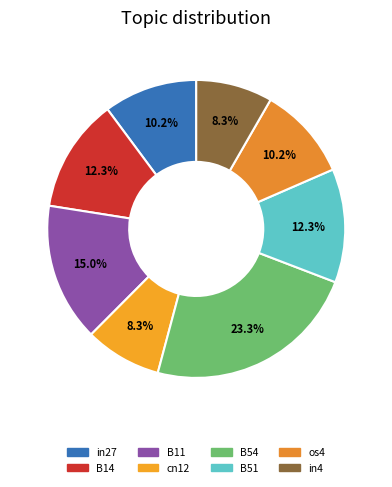

To the nearest percent, what percentage of the pie is B51?

12%